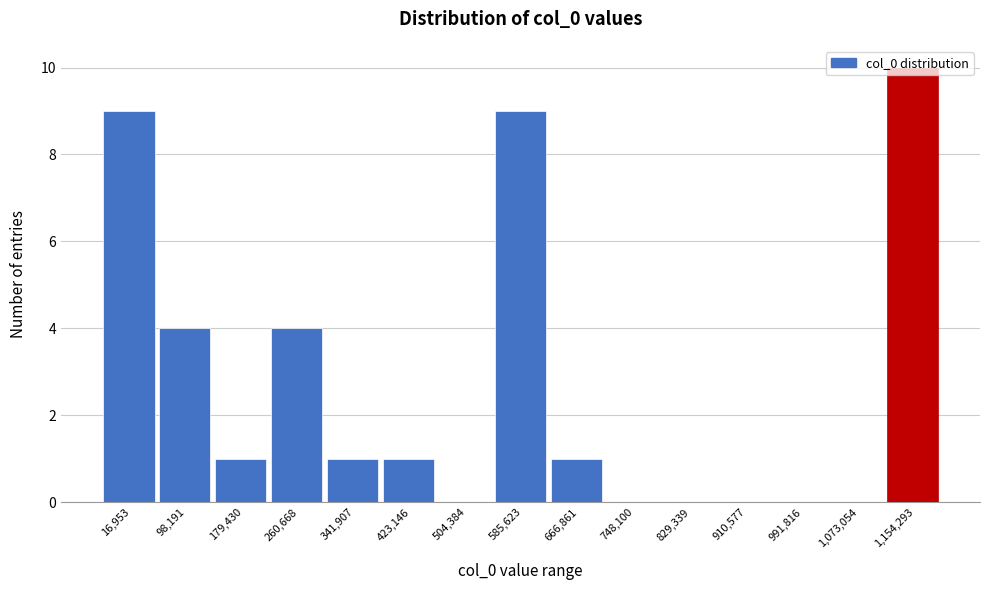

What is the sum of the values at 748,100 and 585,623?

9